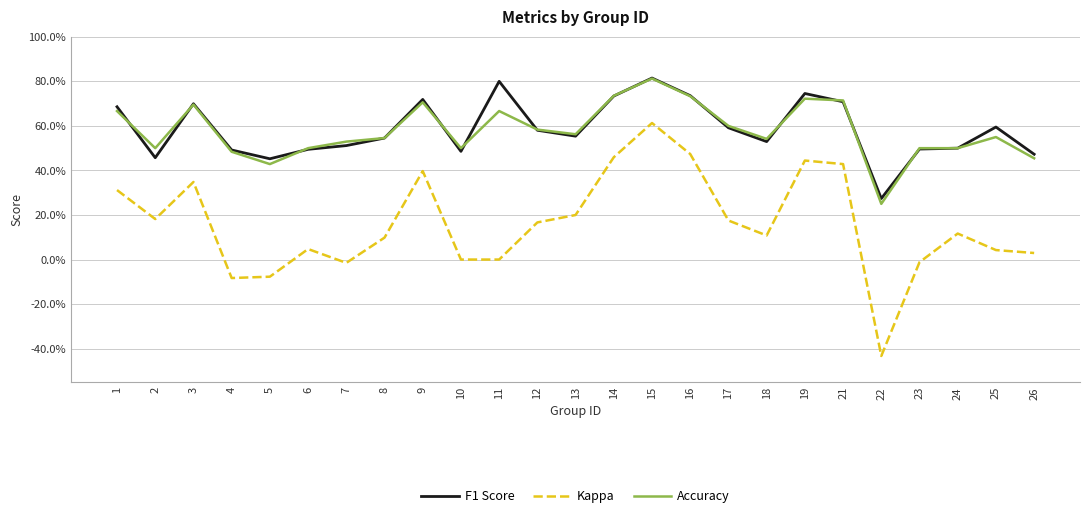

Is this an area chart (filled region under the line)?

No